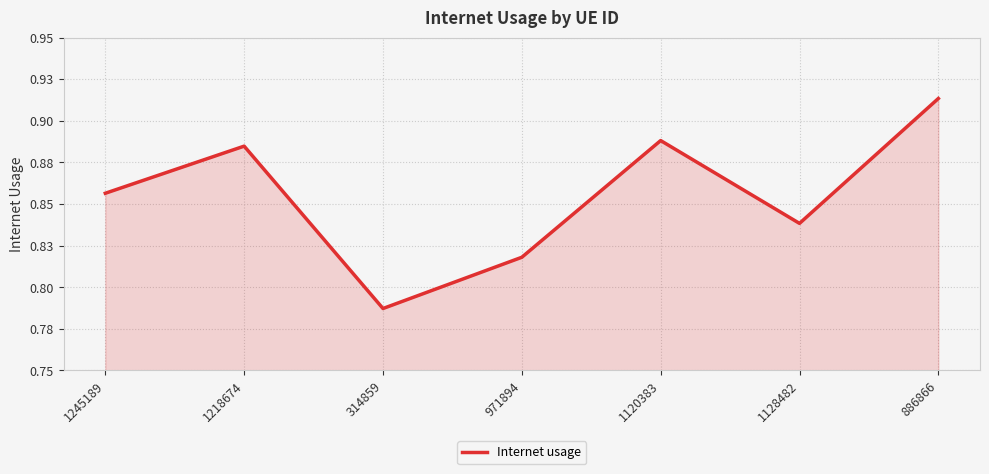

Reading left to right, extract all data points from this chart.

1245189=0.9	1218674=0.9	314859=0.8	971894=0.8	1120383=0.9	1128482=0.8	886866=0.9